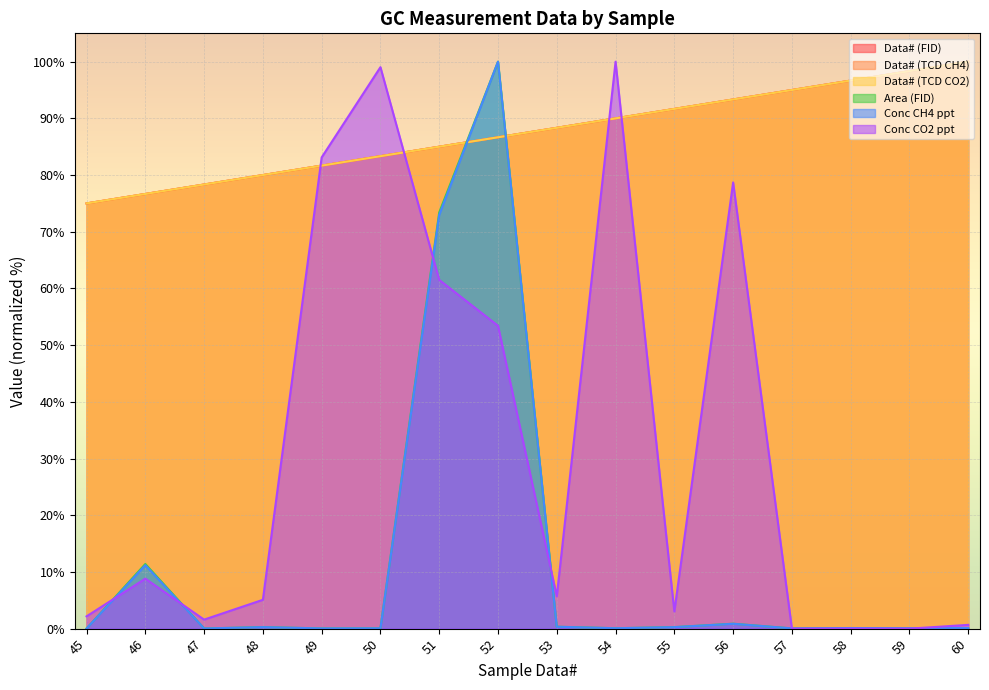

The value of Conc CO2 ppt at 55 is 3.0. True or false?

True